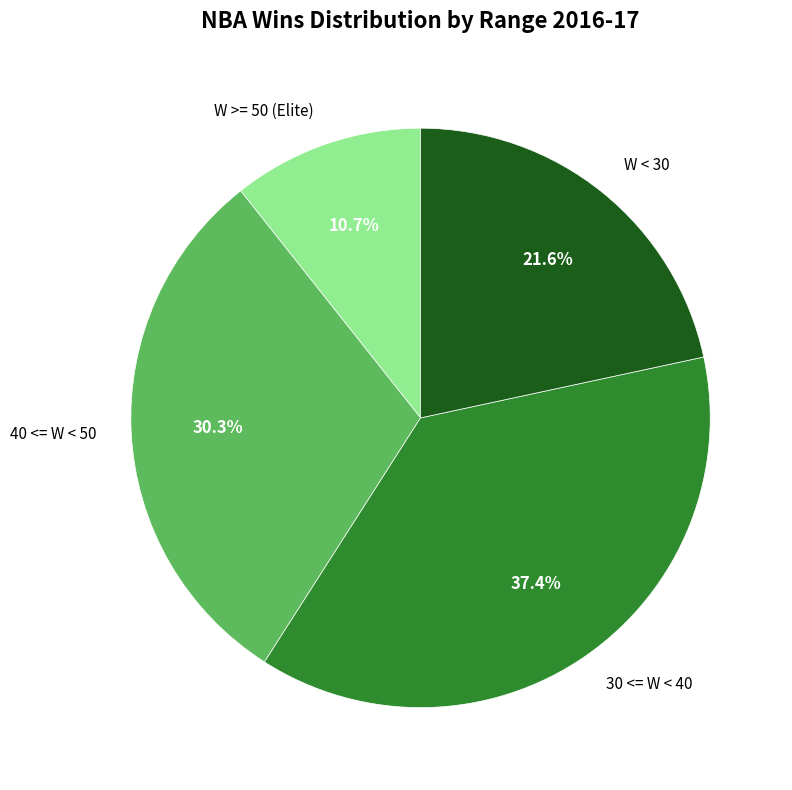

What percentage is NOT represented by W >= 50 (Elite)?

89.3%